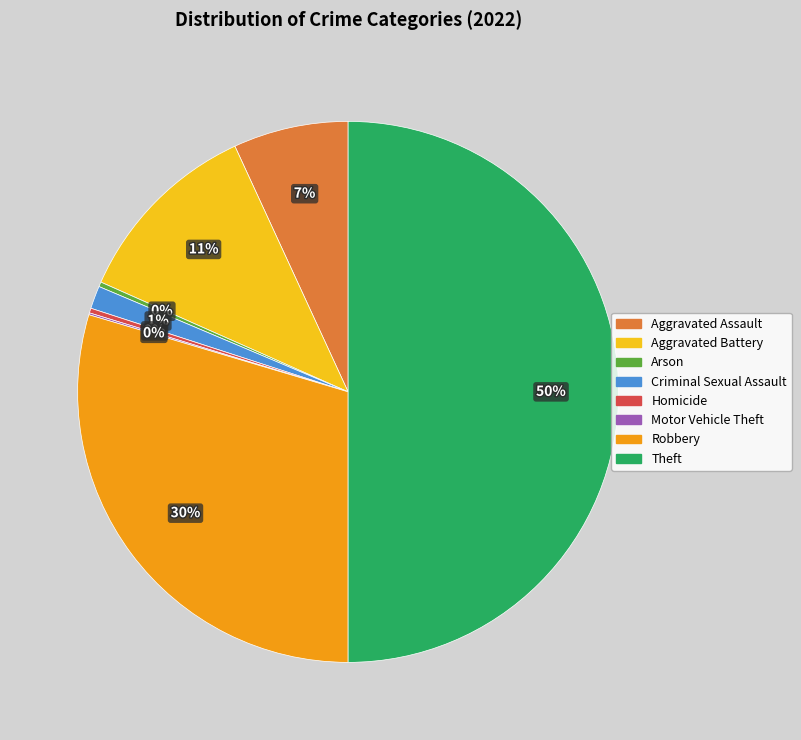

Which slice is the largest?

Theft